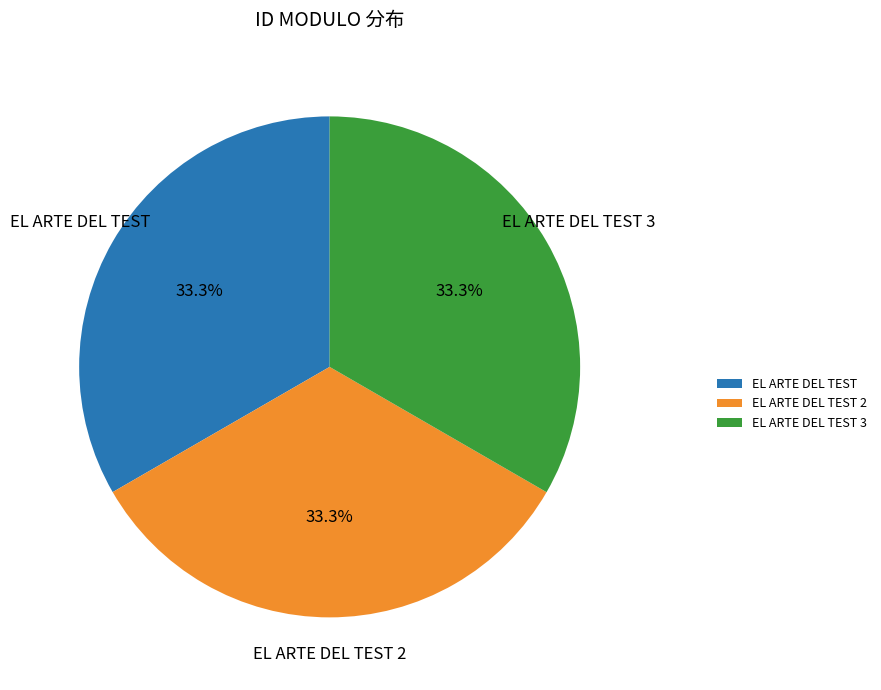

How many slices are in this pie chart?

3